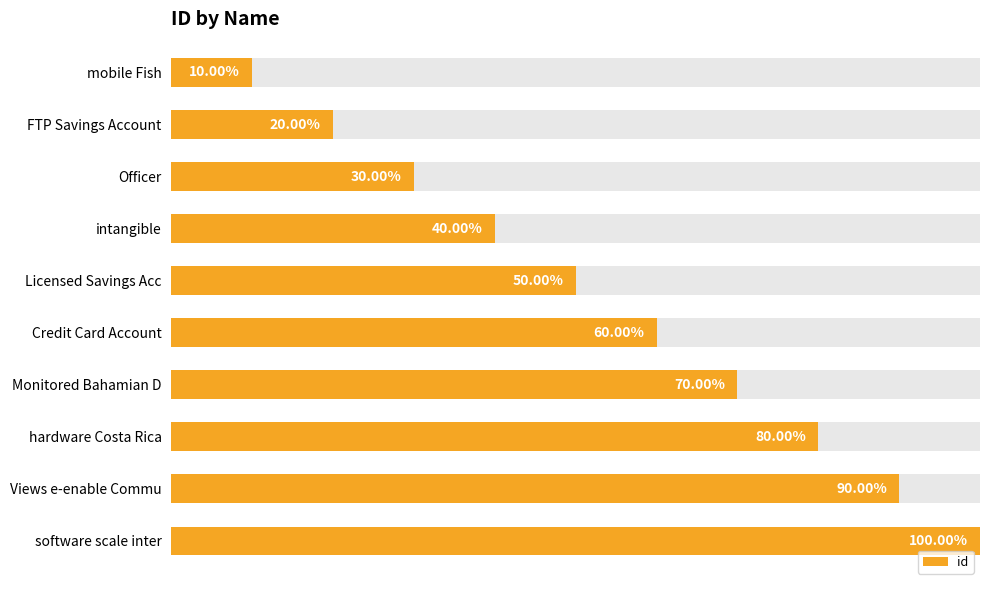

What is the value of the 2nd bar from the left?

2